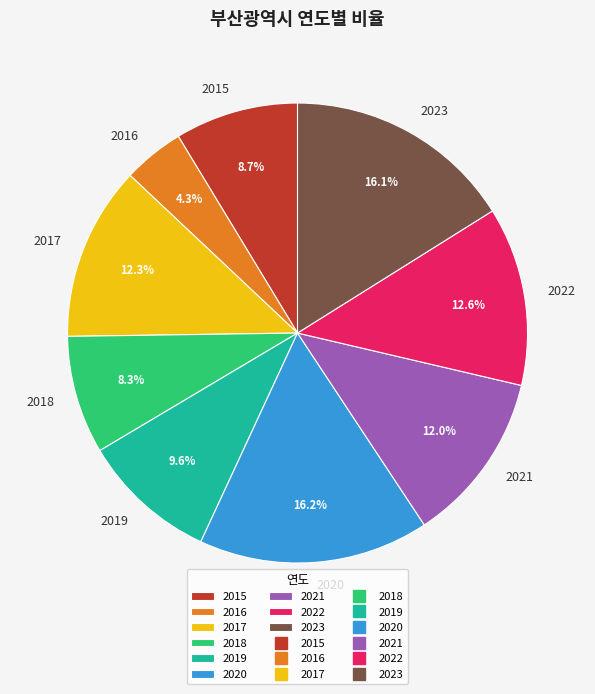

Is 2017 the majority of the pie?

No